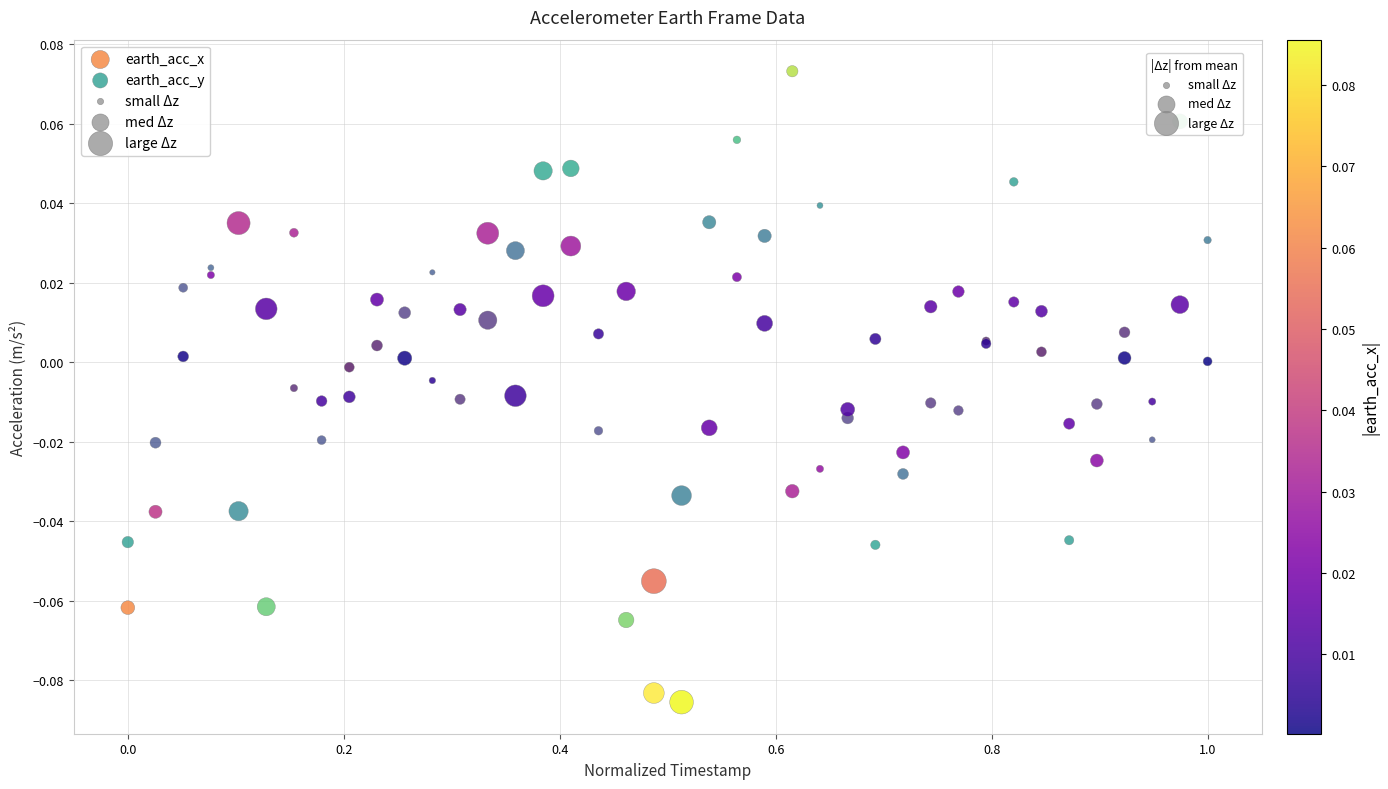

Which series reaches the maximum Y coordinate?

earth_acc_y